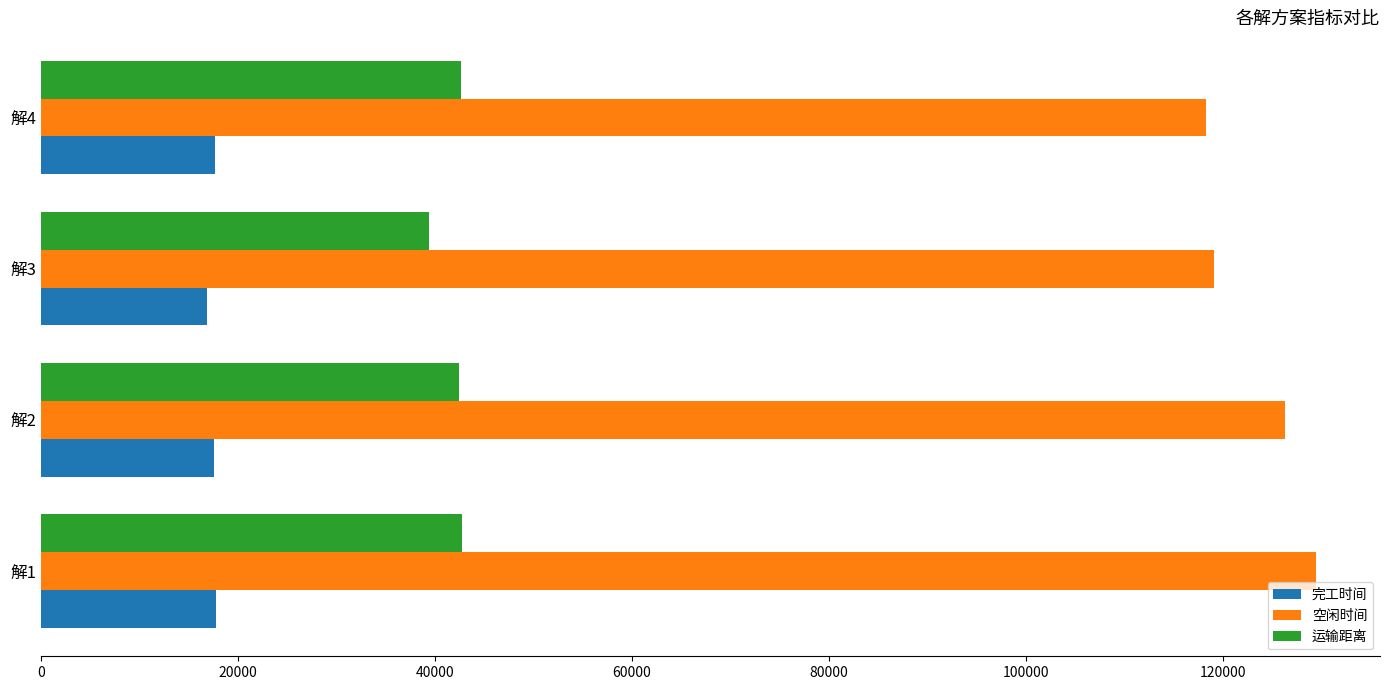

Which series has the largest range (max minus min)?

空闲时间